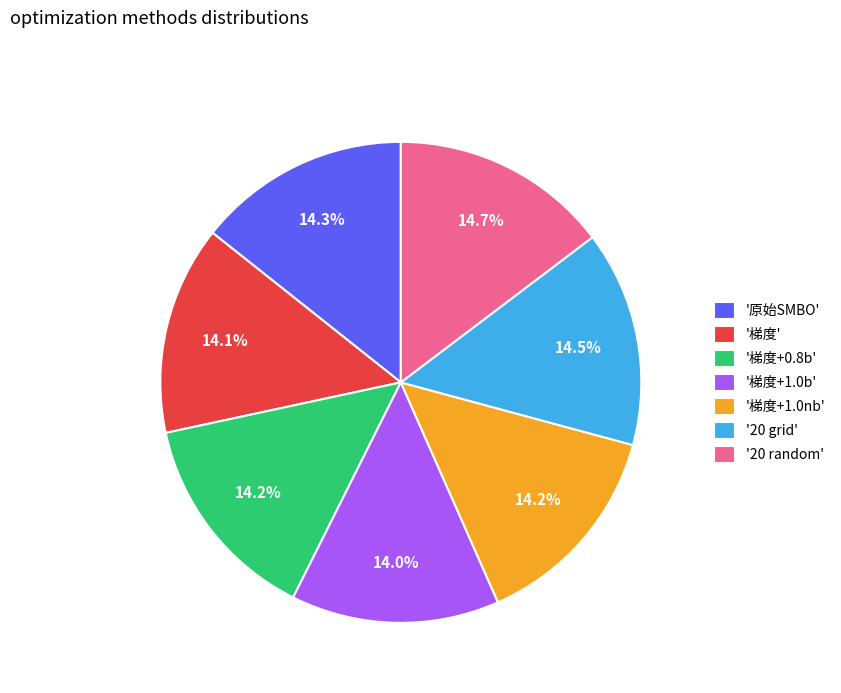

Does any single category account for the majority?

No